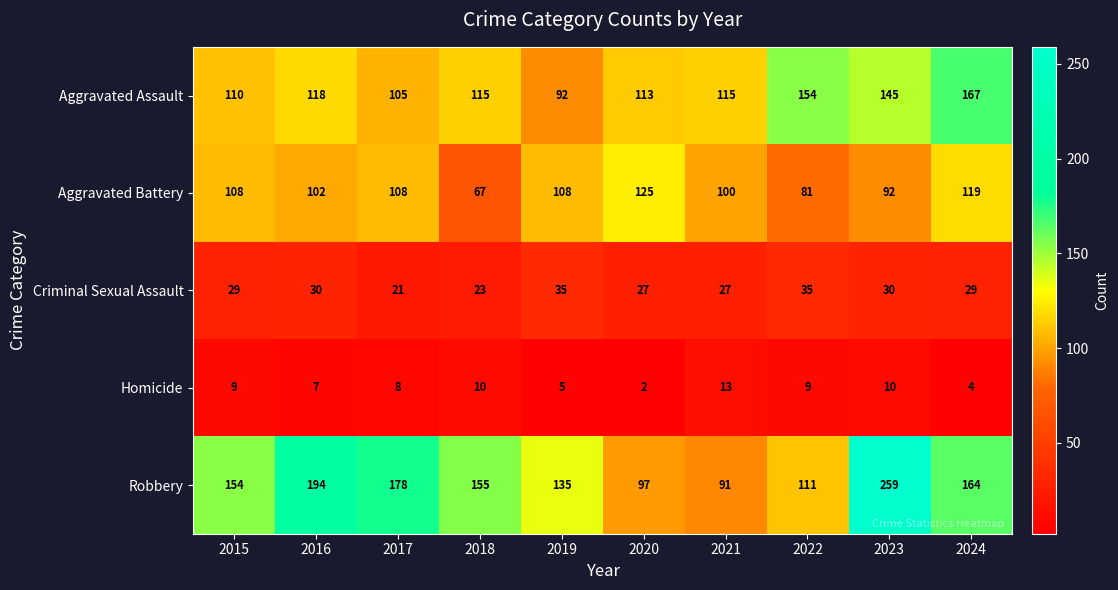

The Aggravated Assault series shows 113 at 2020. True or false?

True